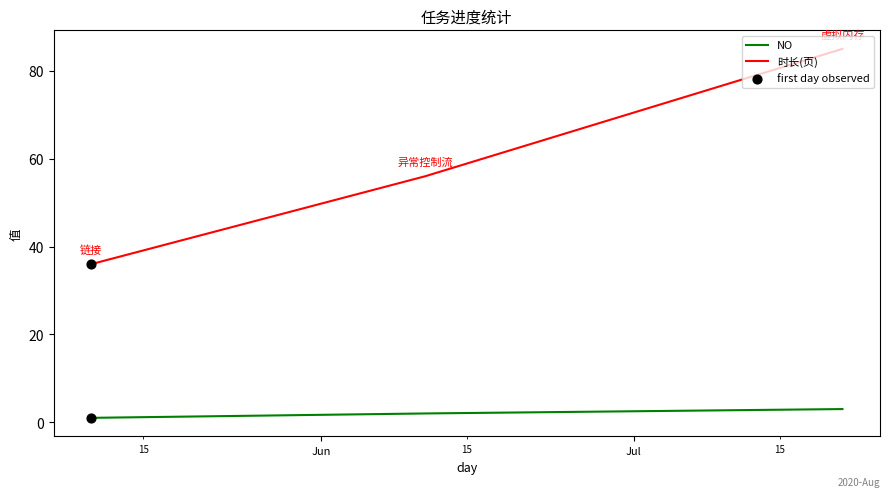

Which series has the largest range (max minus min)?

时长(页)